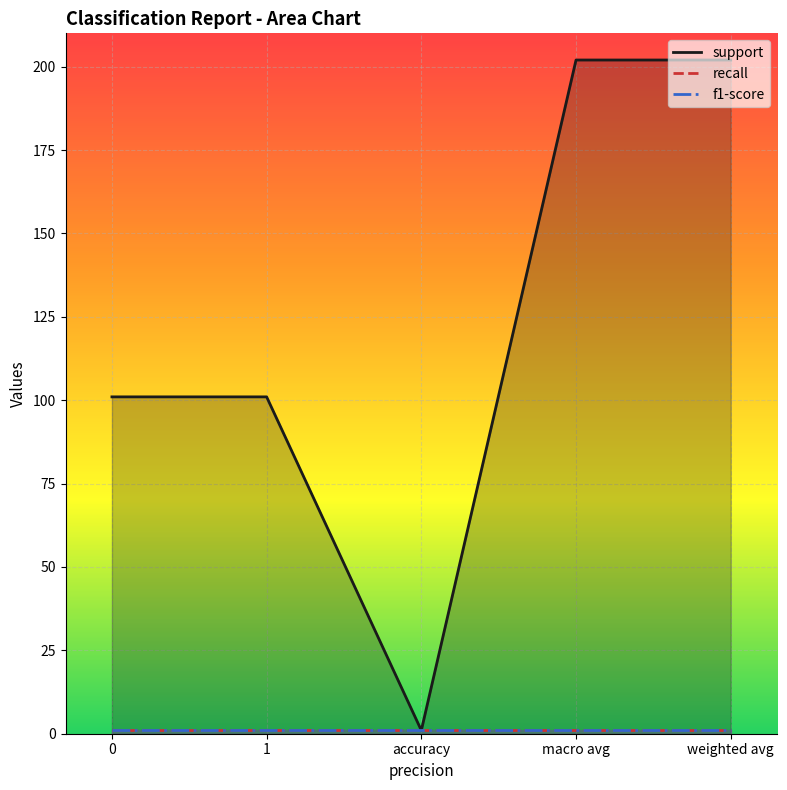

The f1-score series shows 0 at accuracy. True or false?

False